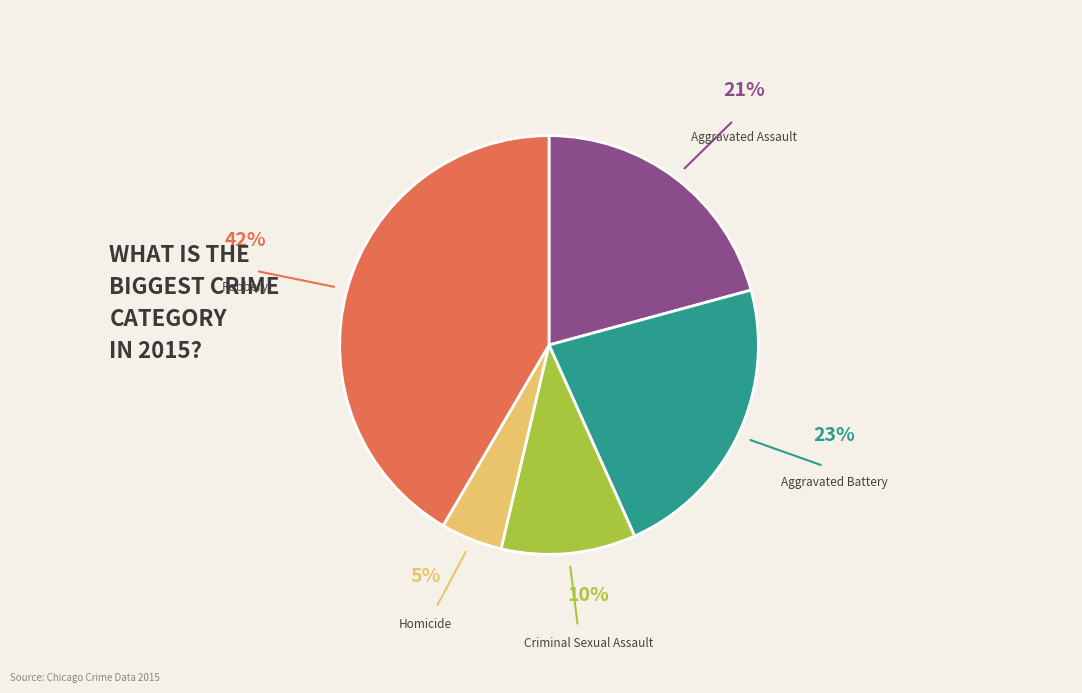

Combined, do Aggravated Assault and Homicide account for over 50%?

No